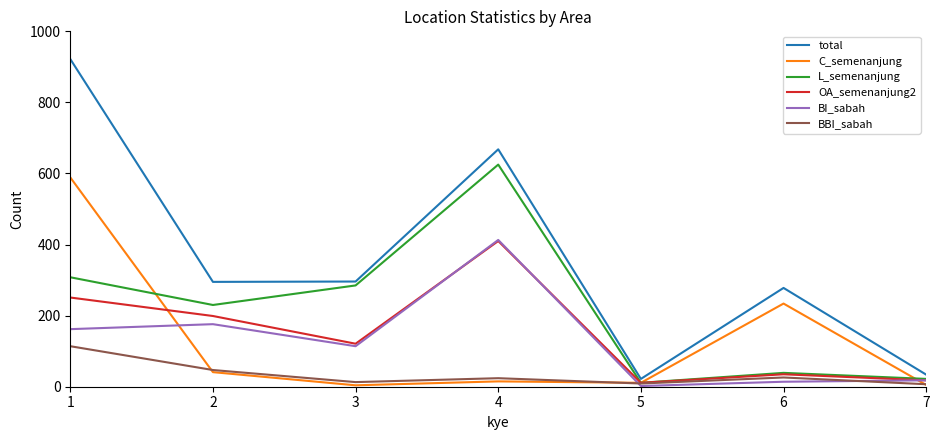

What is the highest value of the BBI_sabah series?

114